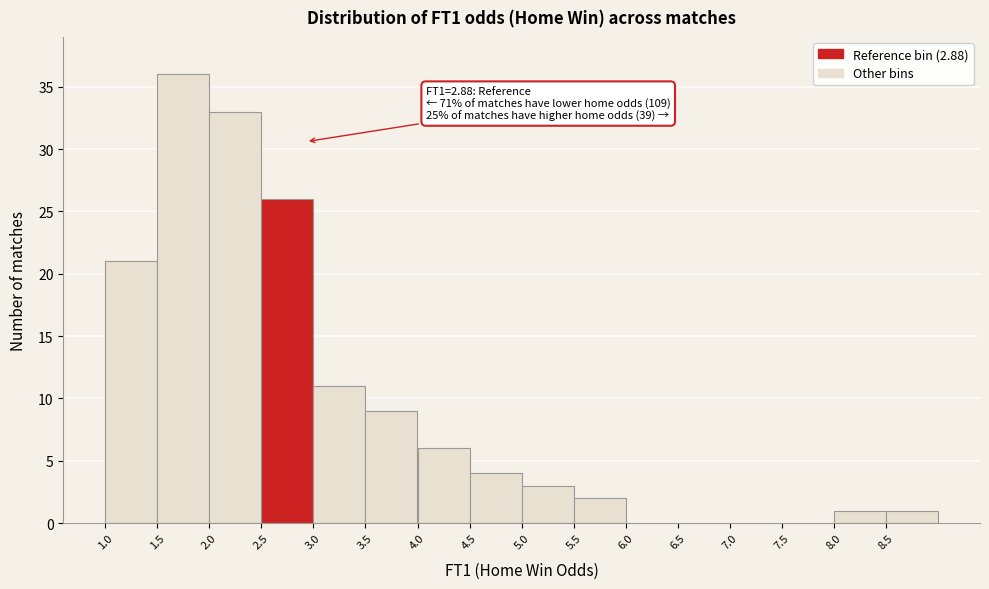

Over which range of the x-axis is the bar tallest?

1.5 to 2.0